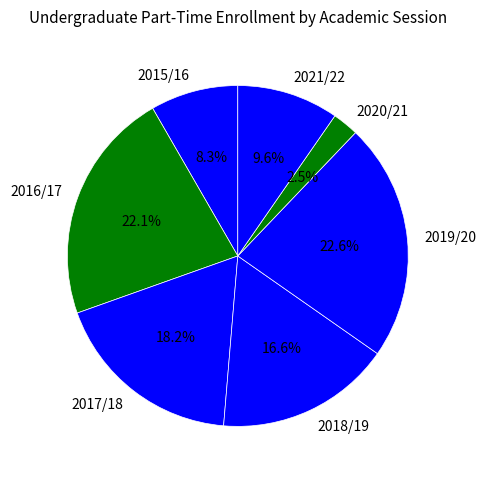

How much of the chart is everything except 2019/20?

77.4%